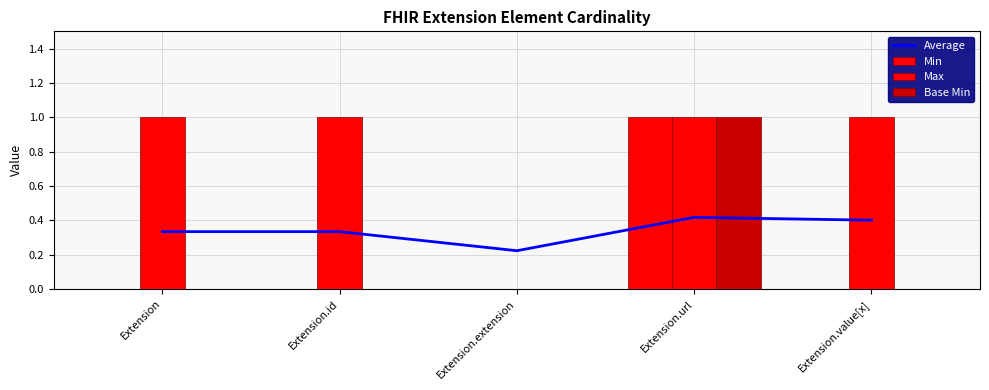

How many categories are shown in the chart?

5